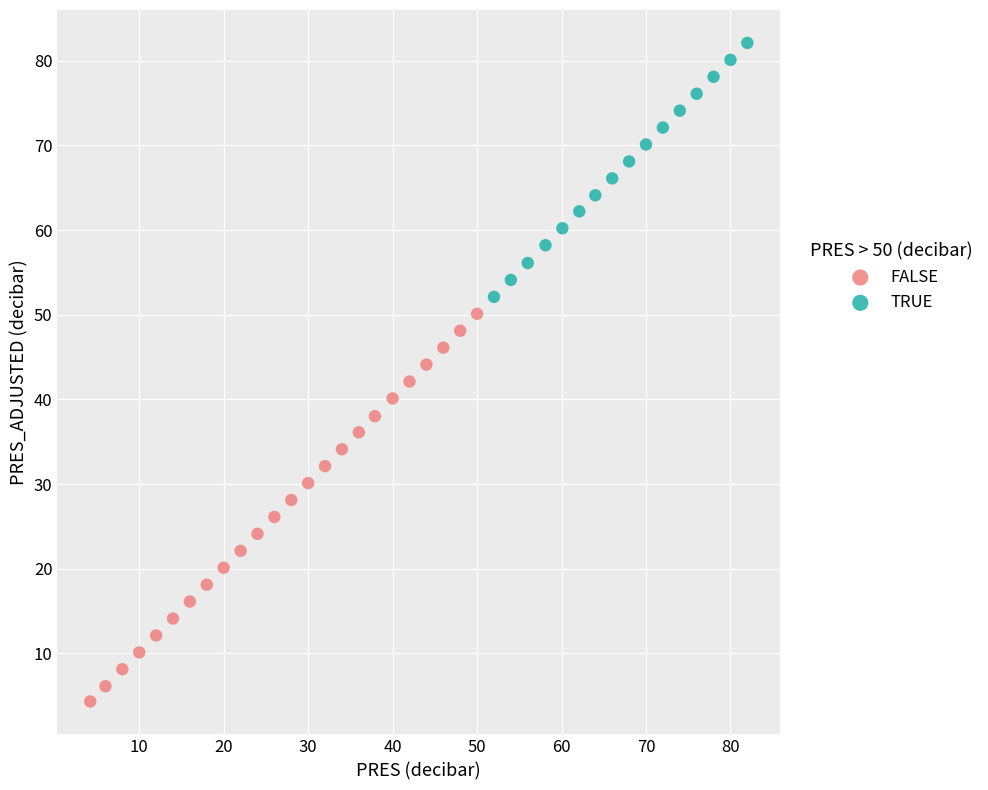

Which series contains the lowest Y value?

FALSE